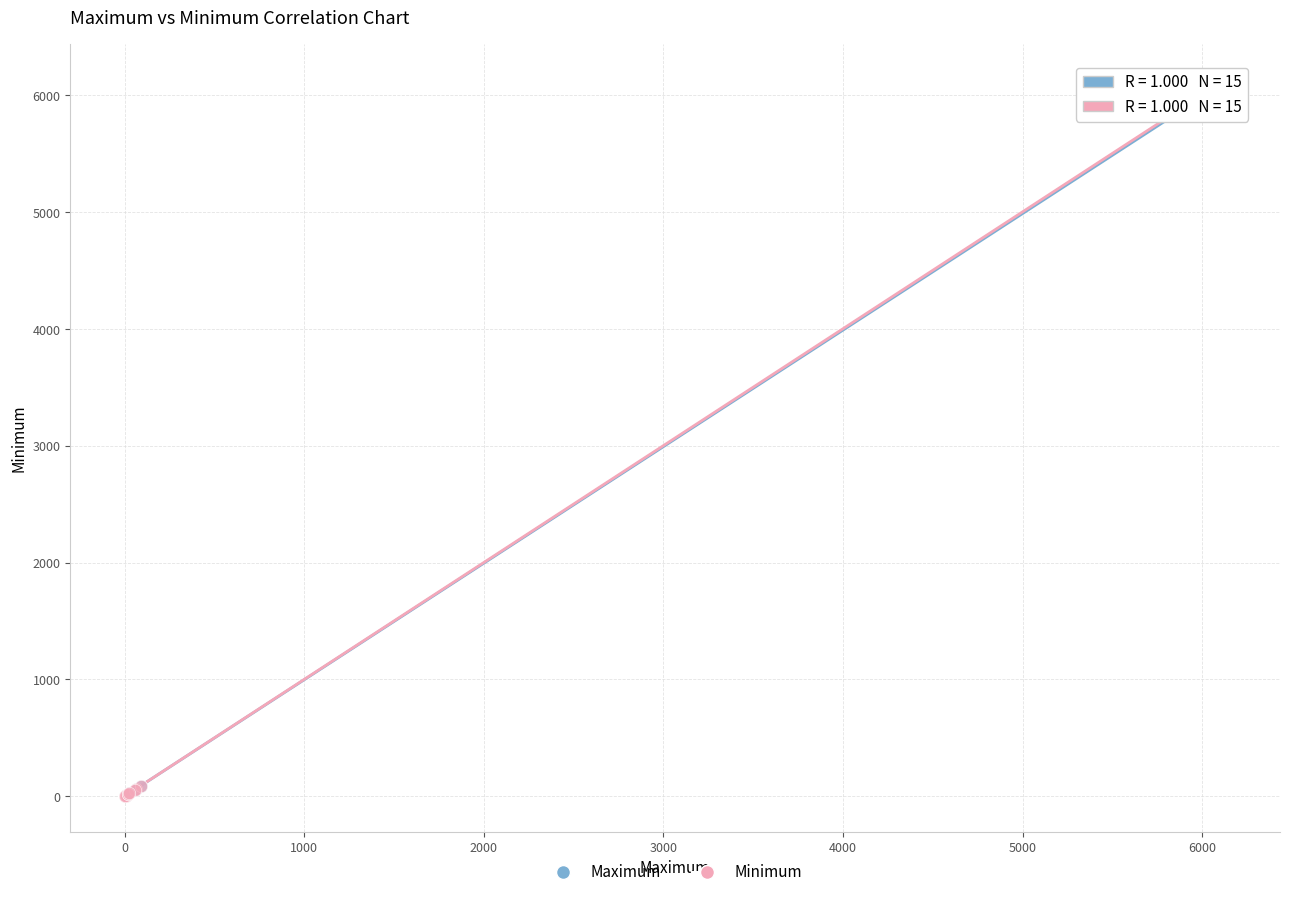

Which series has the largest Y range (max minus min)?

Minimum